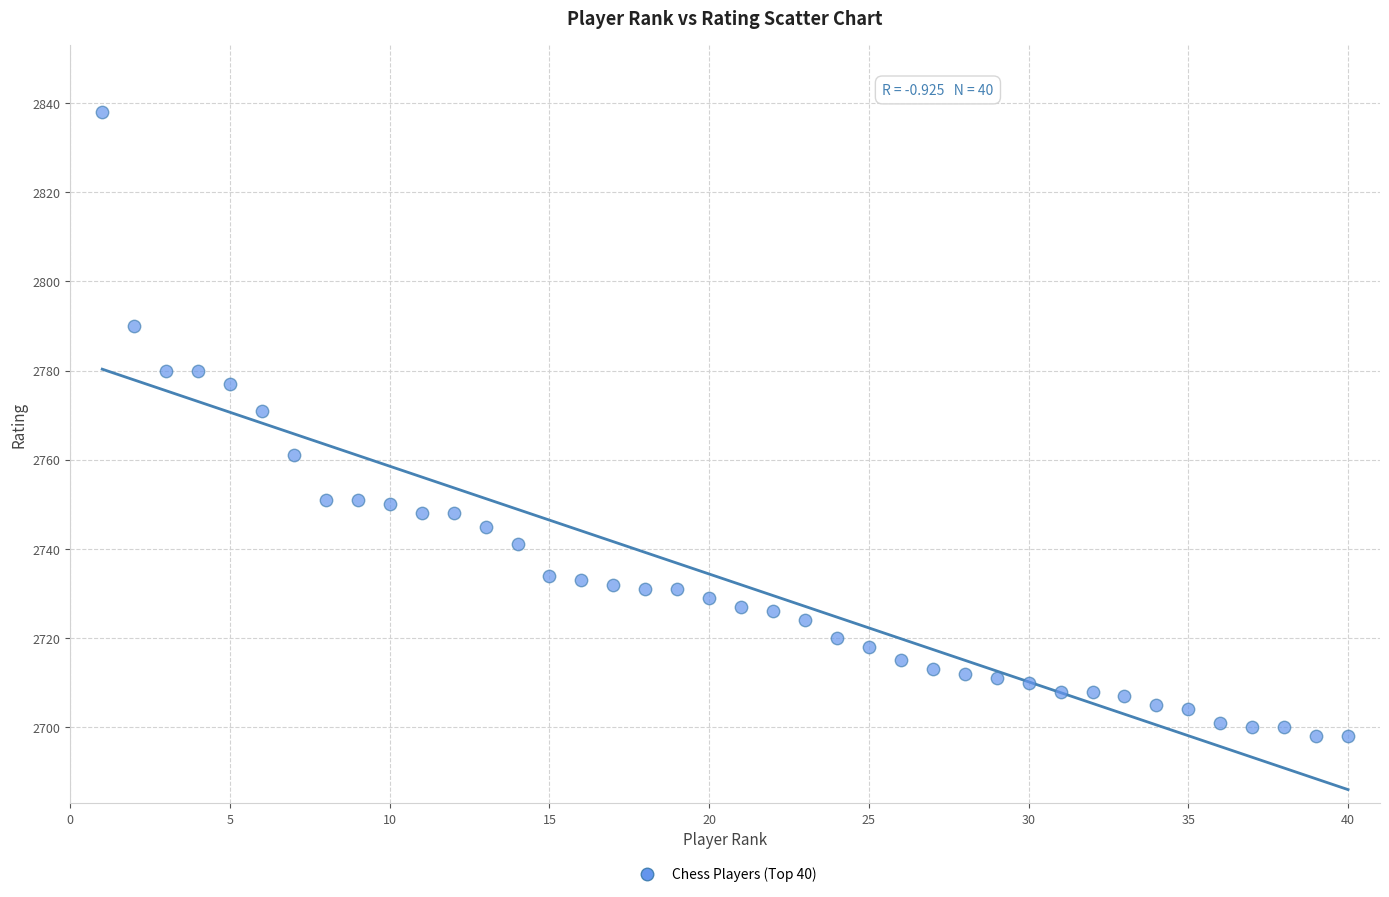

What is the range of Y values (max minus min)?

140